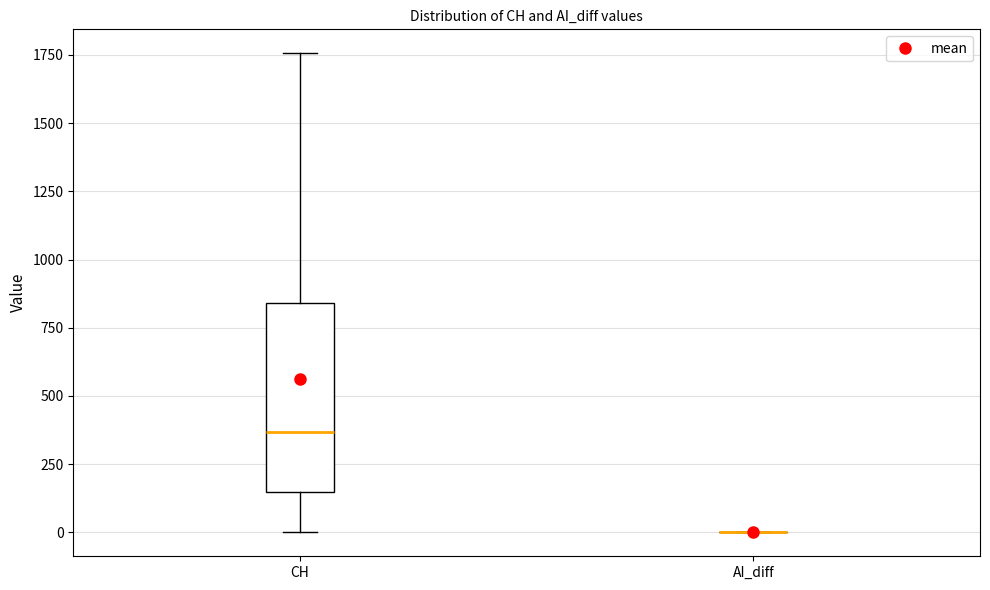

Comparing the boxes themselves (not the whiskers), which one is the tallest?

CH